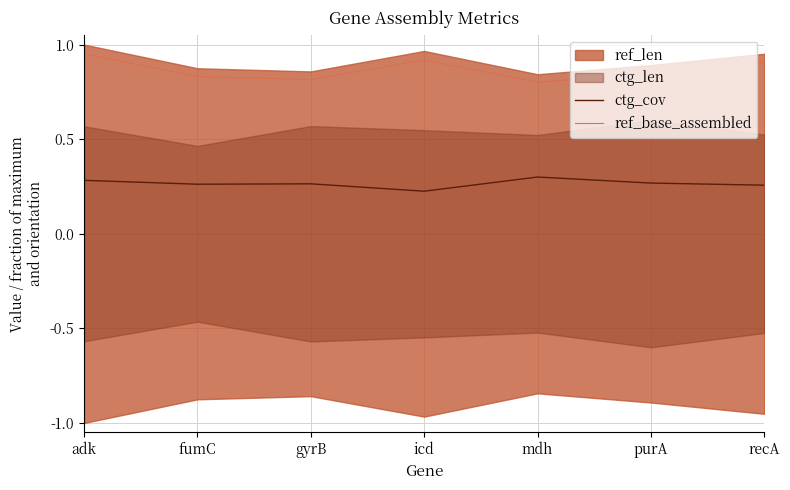

The ref_base_assembled series shows 0.4 at fumC. True or false?

False